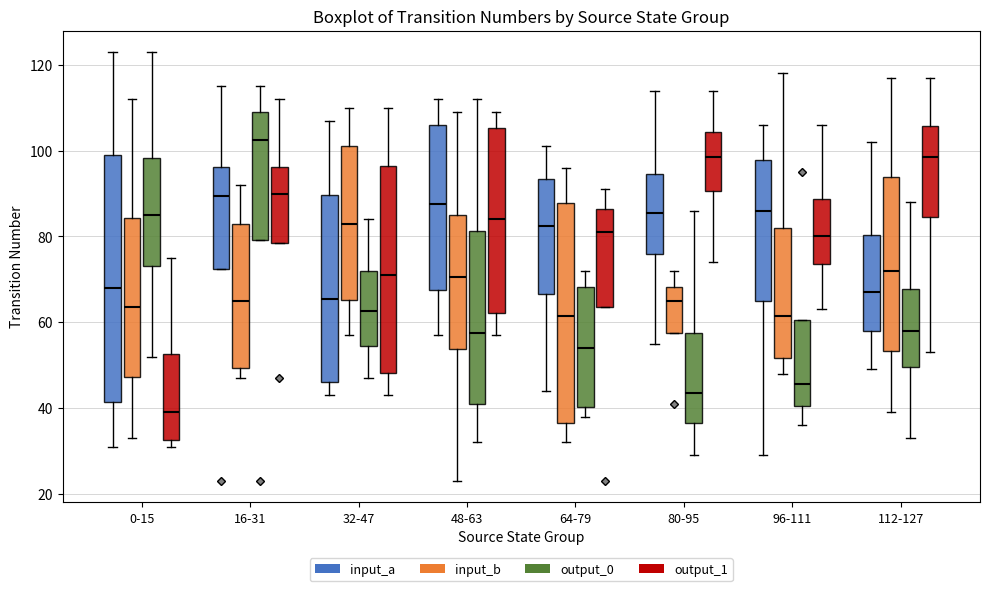

Reading left to right, transcribe this box plot: for each box, give where its median line is, the range the box spans, and where its two whiskers end, as read against the y-axis. The values are not printed on the chart, so give them approximately, as read against the axis.

0-15 (input_a): median 68, box 42 to 100, whiskers 32 to 124
0-15 (input_b): median 64, box 48 to 84, whiskers 34 to 112
0-15 (output_0): median 86, box 74 to 98, whiskers 52 to 124
0-15 (output_1): median 40, box 32 to 52, whiskers 32 (just below the box's lower edge) to 76
16-31 (input_a): median 90, box 72 to 96, whiskers 72 to 116
16-31 (input_b): median 66, box 50 to 84, whiskers 48 to 92
16-31 (output_0): median 102, box 80 to 110, whiskers 80 to 116
16-31 (output_1): median 90, box 78 to 96, whiskers 78 to 112
32-47 (input_a): median 66, box 46 to 90, whiskers 44 to 108
32-47 (input_b): median 84, box 66 to 102, whiskers 58 to 110
32-47 (output_0): median 62, box 54 to 72, whiskers 48 to 84
32-47 (output_1): median 72, box 48 to 96, whiskers 44 to 110
48-63 (input_a): median 88, box 68 to 106, whiskers 58 to 112
48-63 (input_b): median 70, box 54 to 86, whiskers 24 to 110
48-63 (output_0): median 58, box 42 to 82, whiskers 32 to 112
48-63 (output_1): median 84, box 62 to 106, whiskers 58 to 110
64-79 (input_a): median 82, box 66 to 94, whiskers 44 to 102
64-79 (input_b): median 62, box 36 to 88, whiskers 32 to 96
64-79 (output_0): median 54, box 40 to 68, whiskers 38 to 72
64-79 (output_1): median 82, box 64 to 86, whiskers 64 to 92
80-95 (input_a): median 86, box 76 to 94, whiskers 56 to 114
80-95 (input_b): median 66, box 58 to 68, whiskers 58 to 72
80-95 (output_0): median 44, box 36 to 58, whiskers 30 to 86
80-95 (output_1): median 98, box 90 to 104, whiskers 74 to 114
96-111 (input_a): median 86, box 66 to 98, whiskers 30 to 106
96-111 (input_b): median 62, box 52 to 82, whiskers 48 to 118
96-111 (output_0): median 46, box 40 to 60, whiskers 36 to 60
96-111 (output_1): median 80, box 74 to 88, whiskers 64 to 106
112-127 (input_a): median 68, box 58 to 80, whiskers 50 to 102
112-127 (input_b): median 72, box 54 to 94, whiskers 40 to 118
112-127 (output_0): median 58, box 50 to 68, whiskers 34 to 88
112-127 (output_1): median 98, box 84 to 106, whiskers 54 to 118